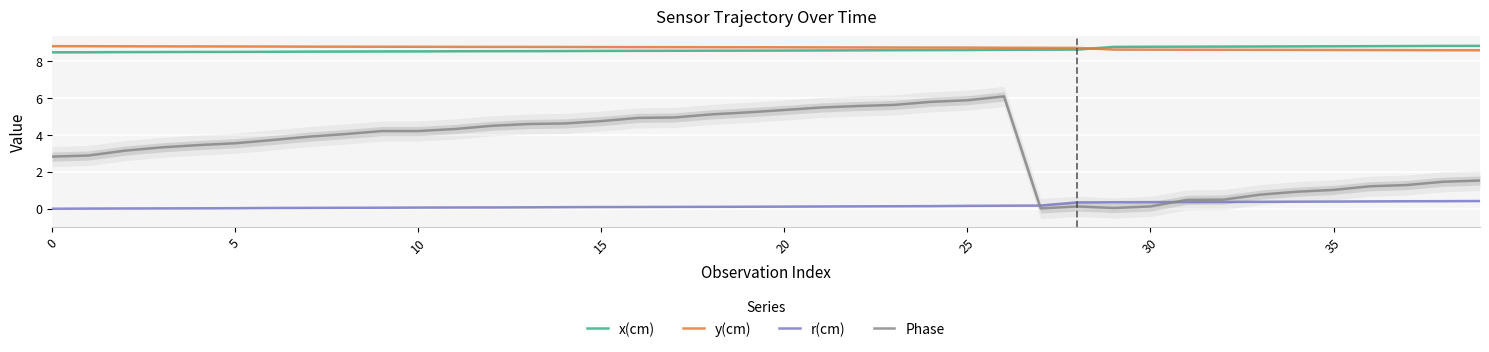

The value of x(cm) at 16 is 8.6. True or false?

True